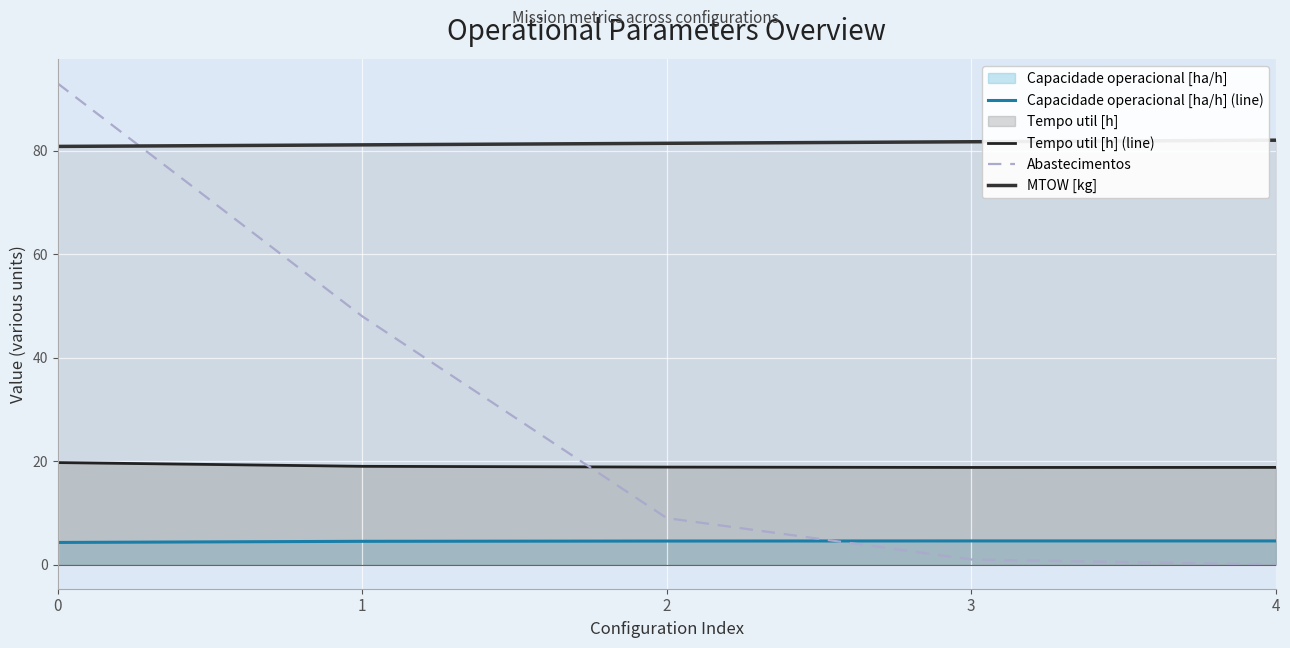

At how many categories does at least one series exceed 71?

5